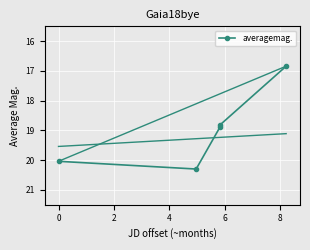

Is this an area chart (filled region under the line)?

No